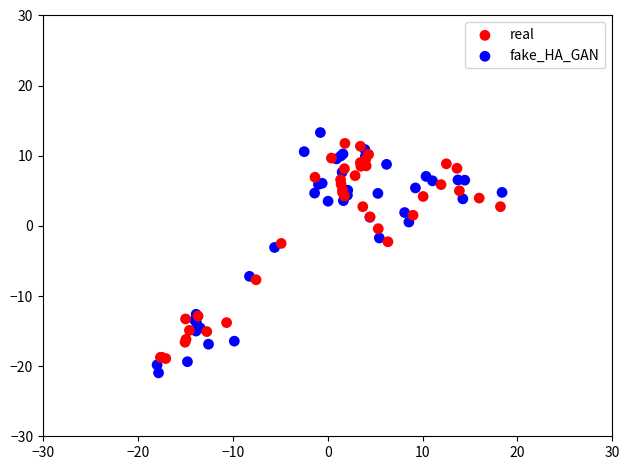

Which series has the widest spread of Y values?

fake_HA_GAN